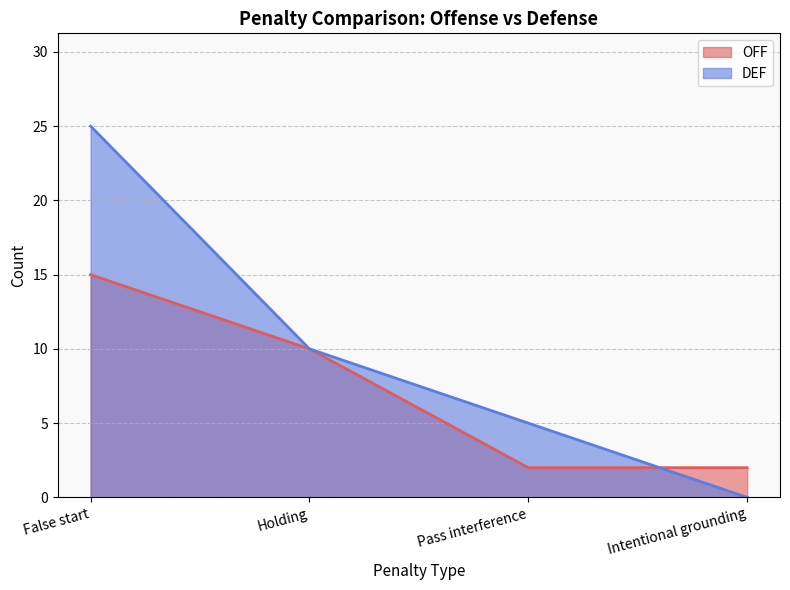

What is the label of the 2nd point from the left?

Holding